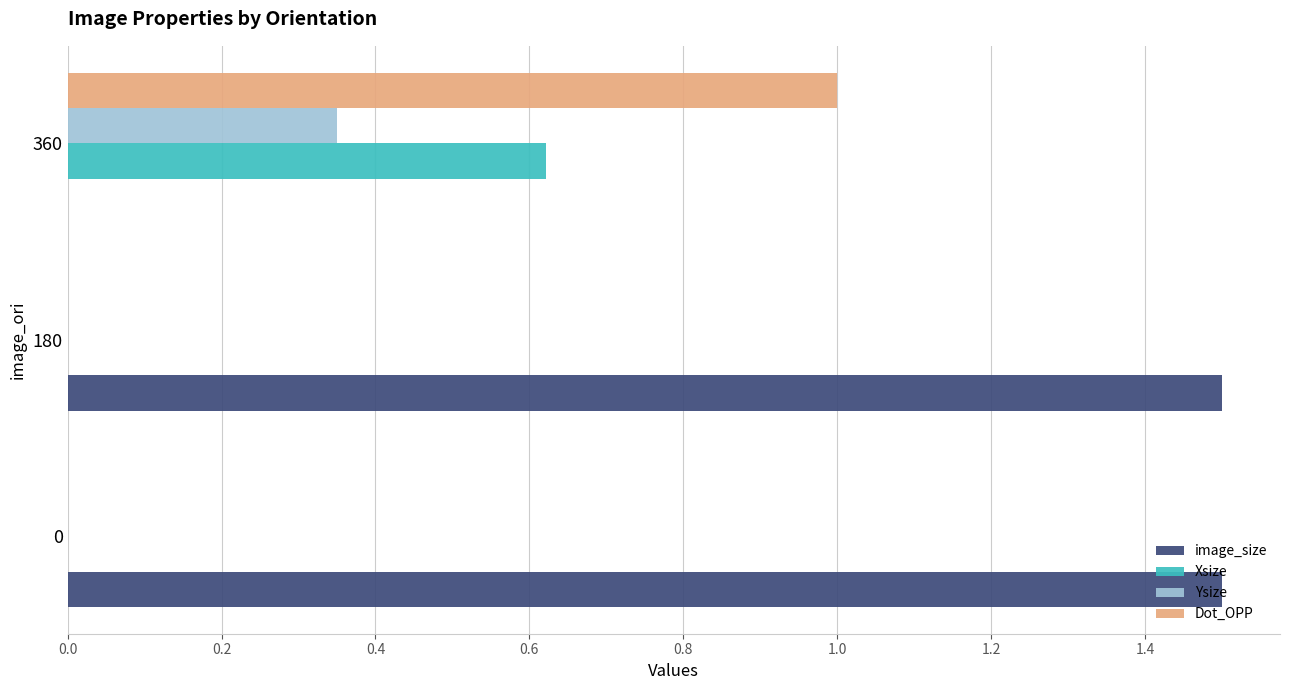

Between 0 and 360, which series saw the biggest shift?

image_size